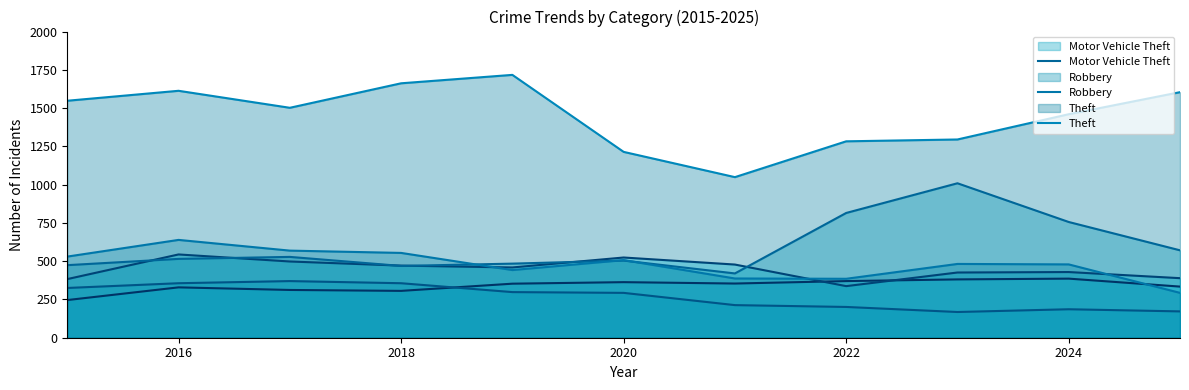

Which series has the widest spread of values?

Theft